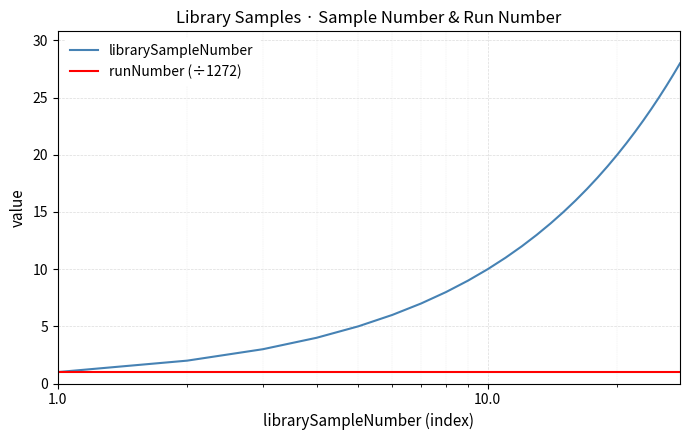

List the series in order of their peak value, lowest first.

runNumber (÷1272), librarySampleNumber